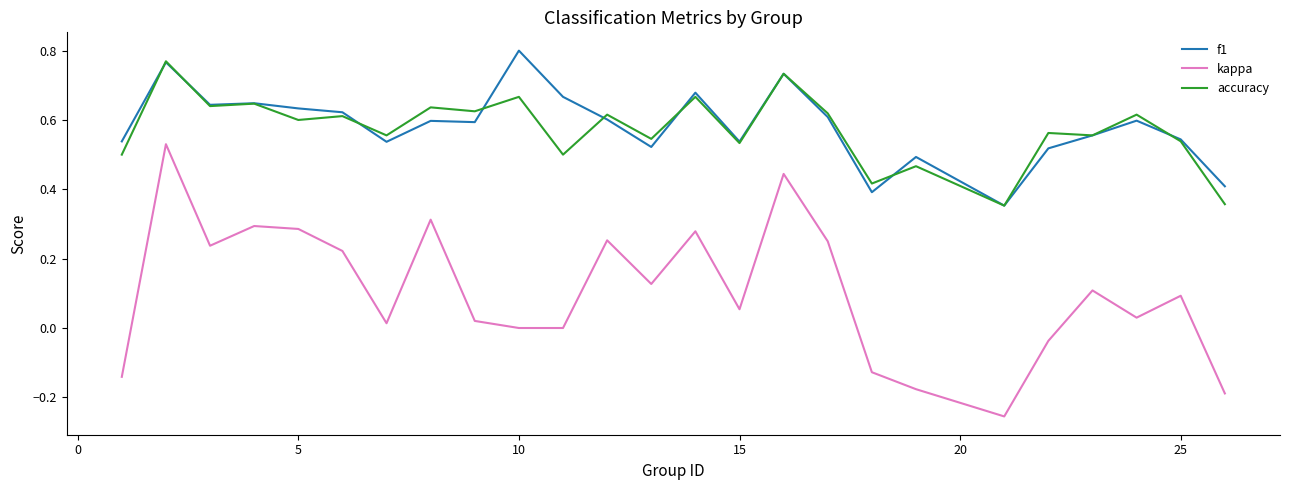

True or false: kappa and accuracy cross at least once.

False